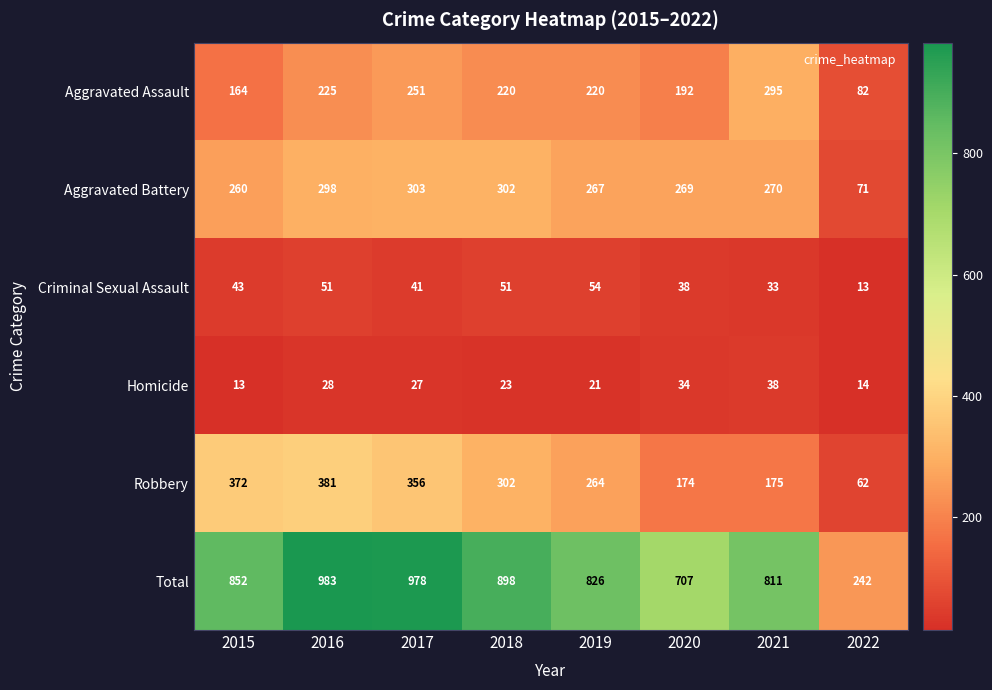

Which series has the widest spread of values?

Total